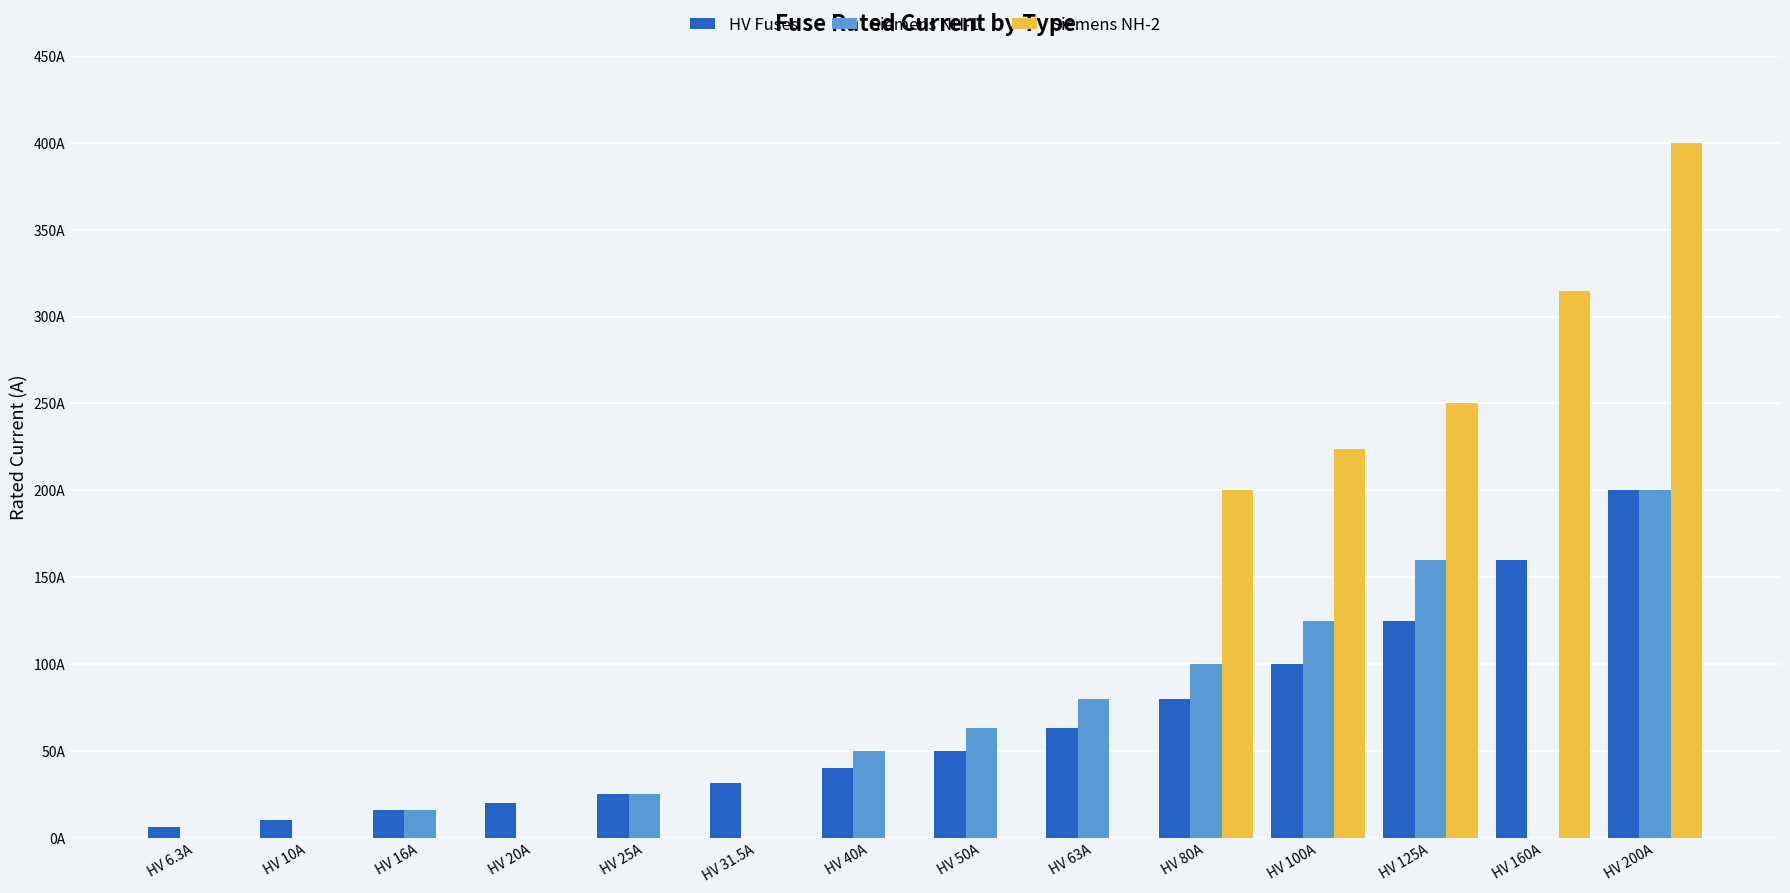

What are all the series names shown in the legend?

HV Fuses, Siemens NH-1, Siemens NH-2